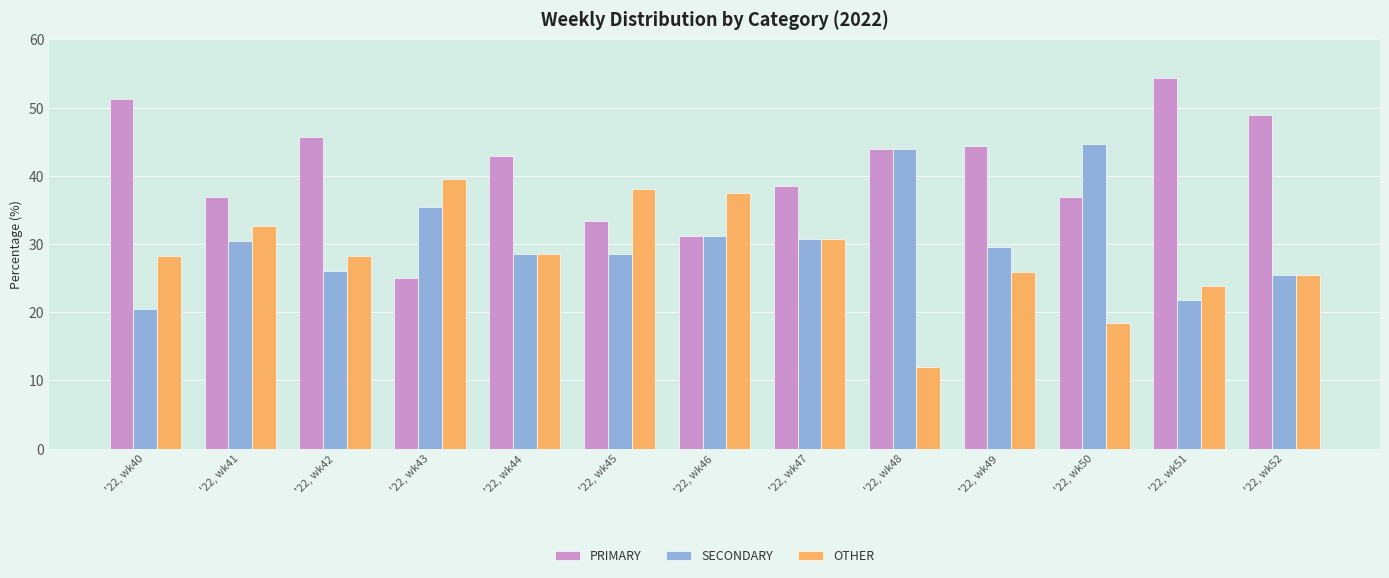

Read the PRIMARY value at '22, wk47.

38.5